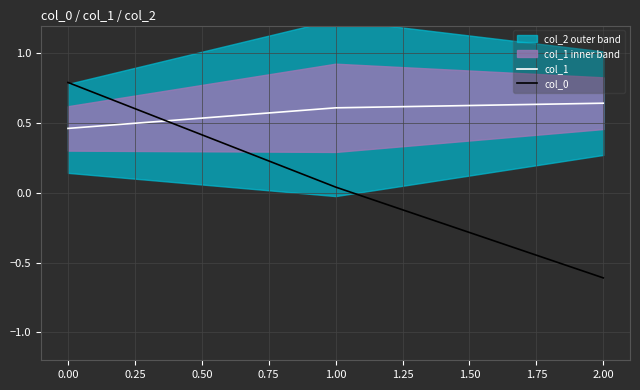

The col_1 series shows 1.1 at 1.00. True or false?

False